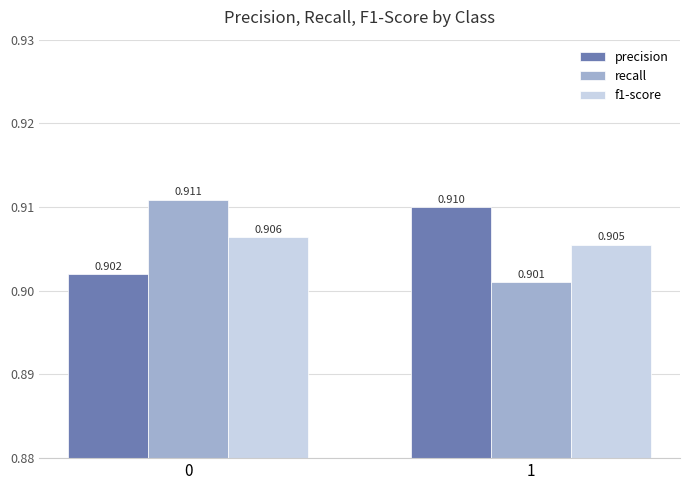

Is the value of recall at 0 greater than the value of f1-score at 1?

Yes